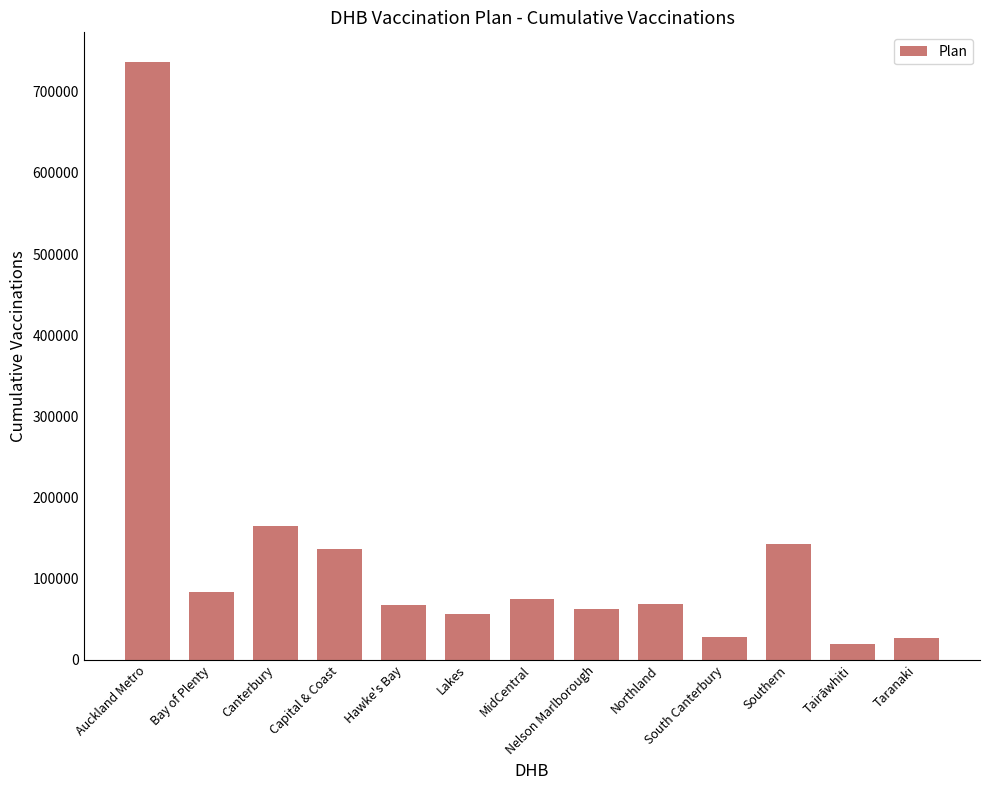

What is the minimum value shown in the chart?

20073